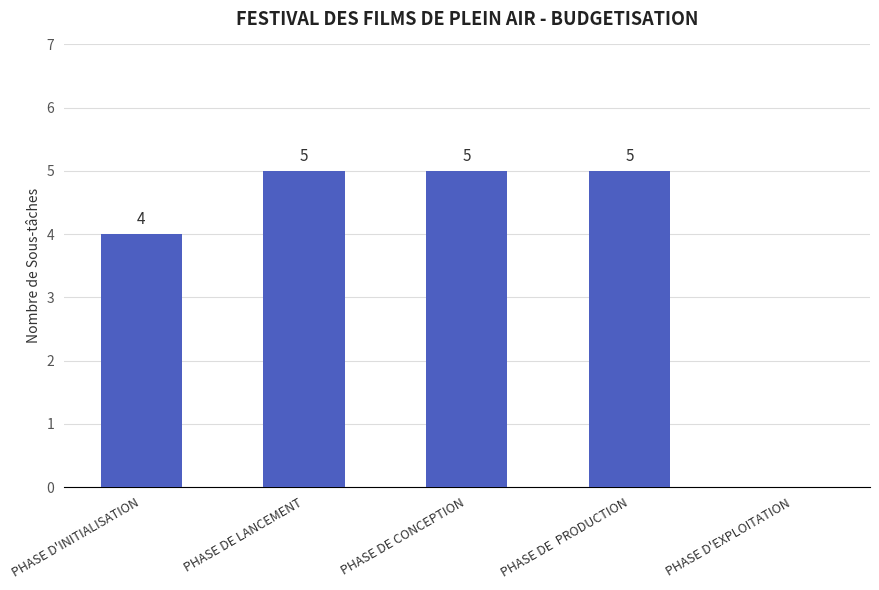

Is it true that the value at PHASE D'EXPLOITATION is 0?

True